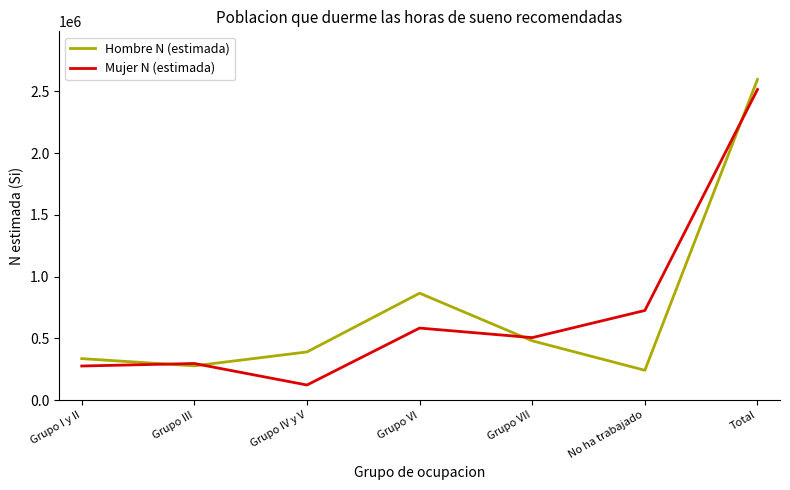

Reading left to right, what are all the values shown in this chart?

Hombre N (estimada): 336859	278277	390903	866254	480861	242500	2595653
Mujer N (estimada): 277027	297289	123342	584041	506667	726291	2514659